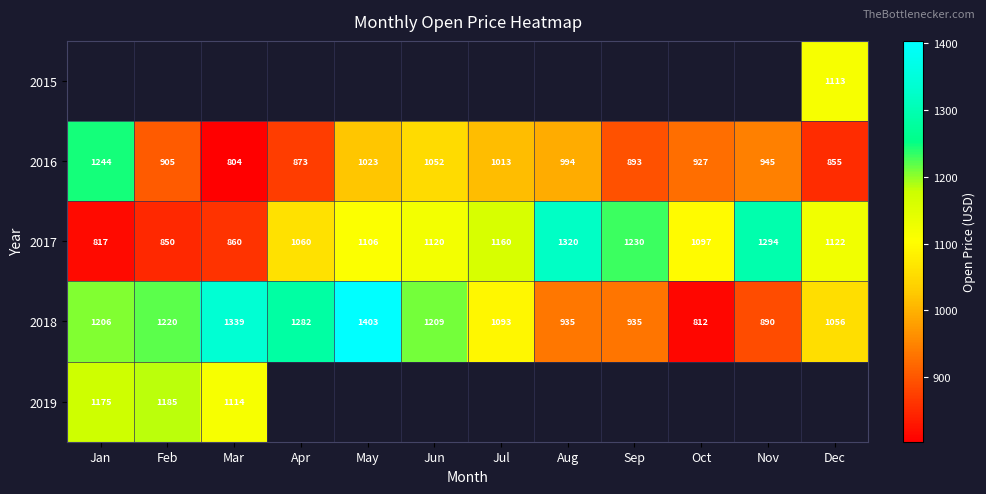

Is it true that 2016 equals 1350.9 at Dec?

False